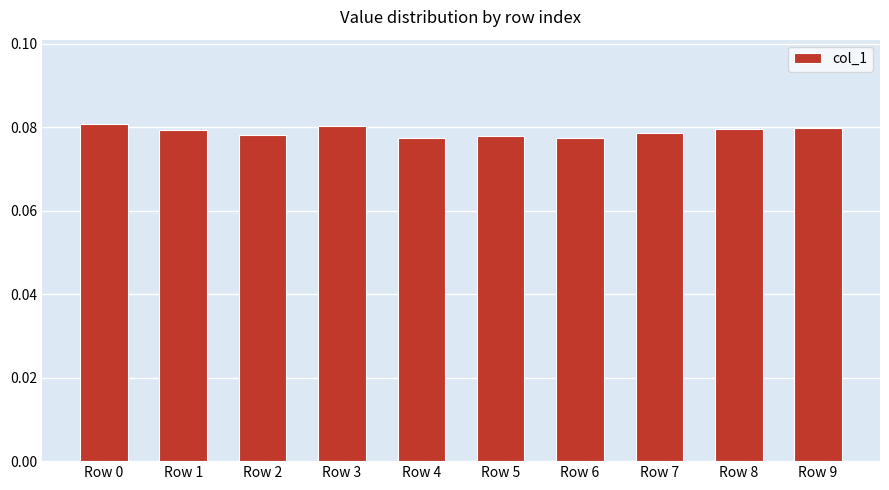

How many values are between 0 and 1?

10